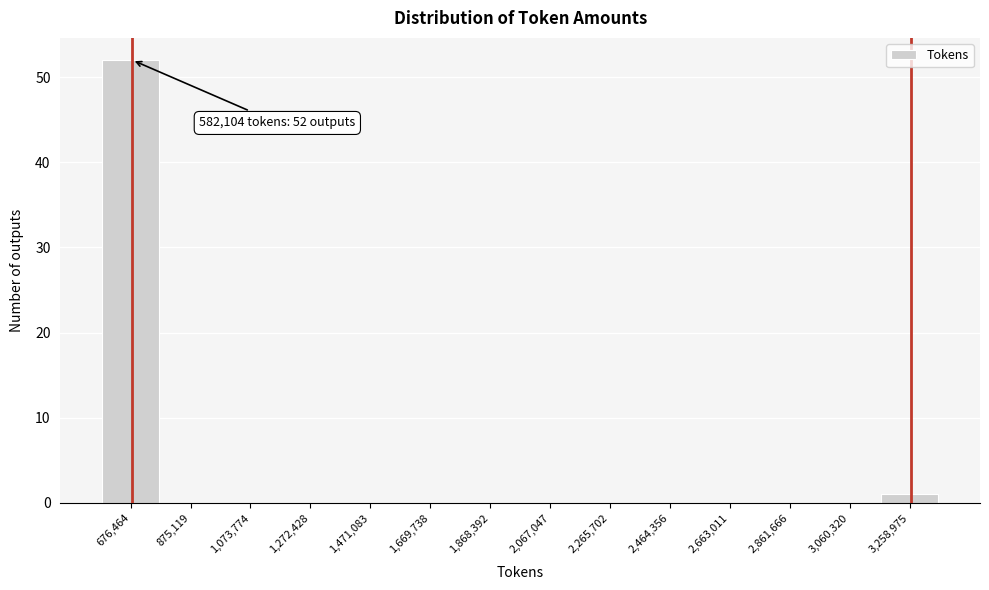

Over which range of the x-axis is the bar tallest?

580000 to 780000